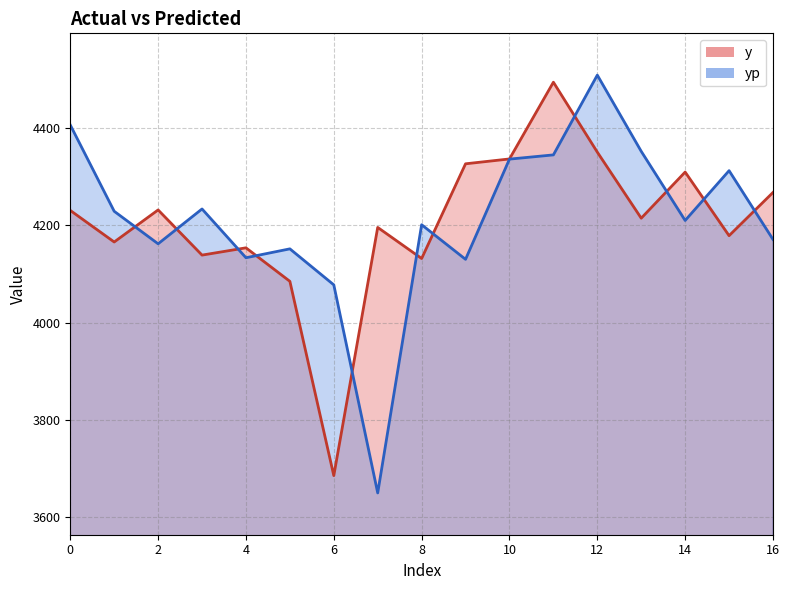

Does the chart display data point markers on the line(s)?

No